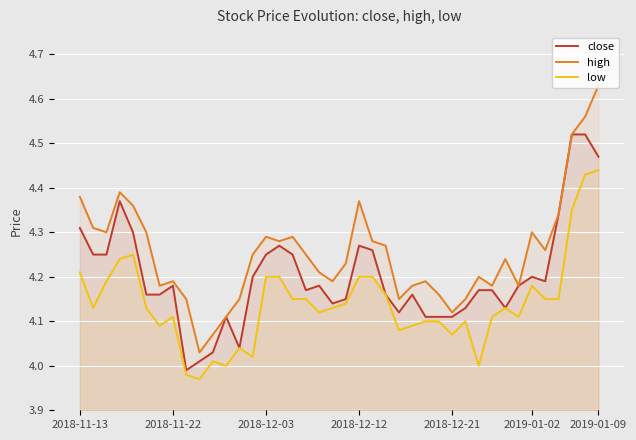

Which series has the largest total across all categories?

high